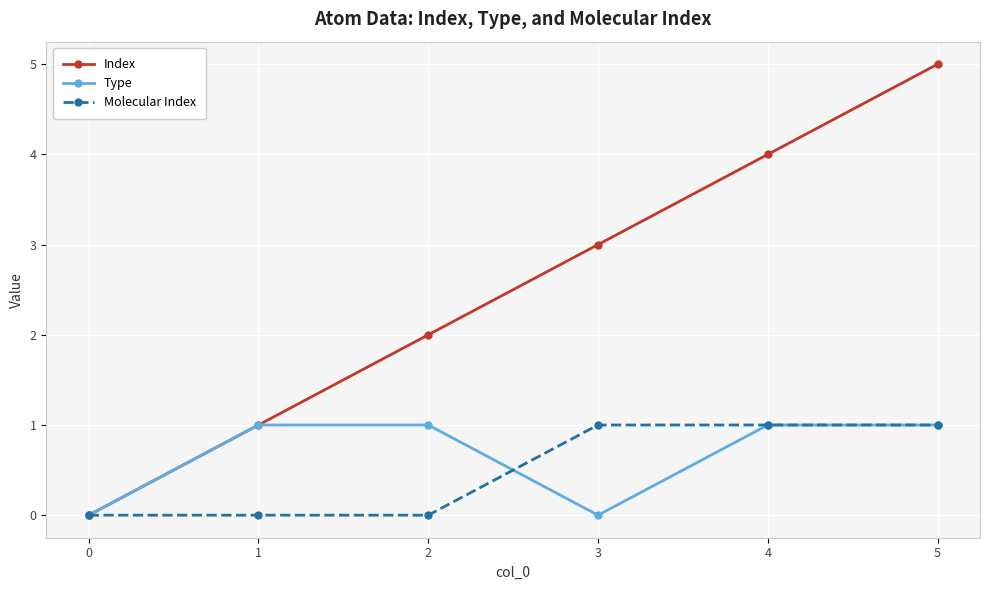

At which category does Type reach its first local valley?

3